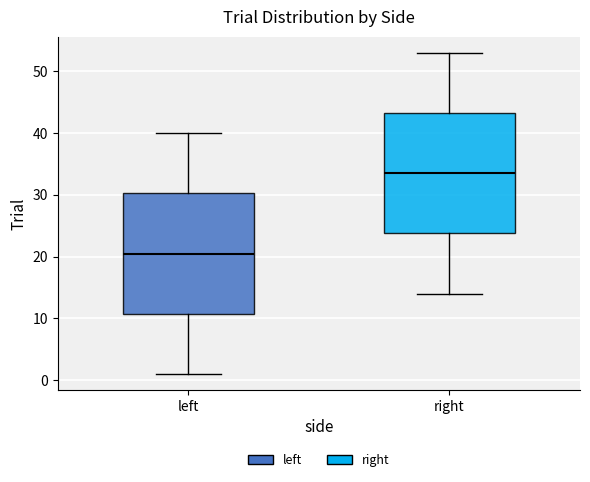

Where does the lower whisker of the box for left end on the y-axis? The values are not printed on the chart, so give them approximately, as read against the axis.

1